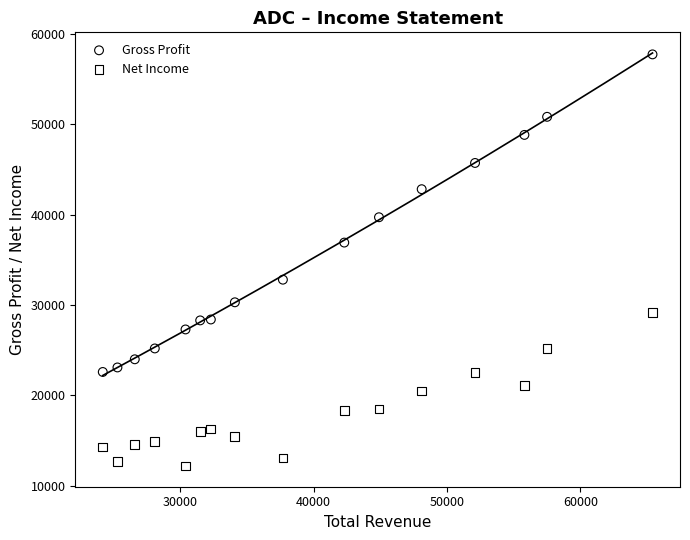

Which series has the largest Y range (max minus min)?

Gross Profit